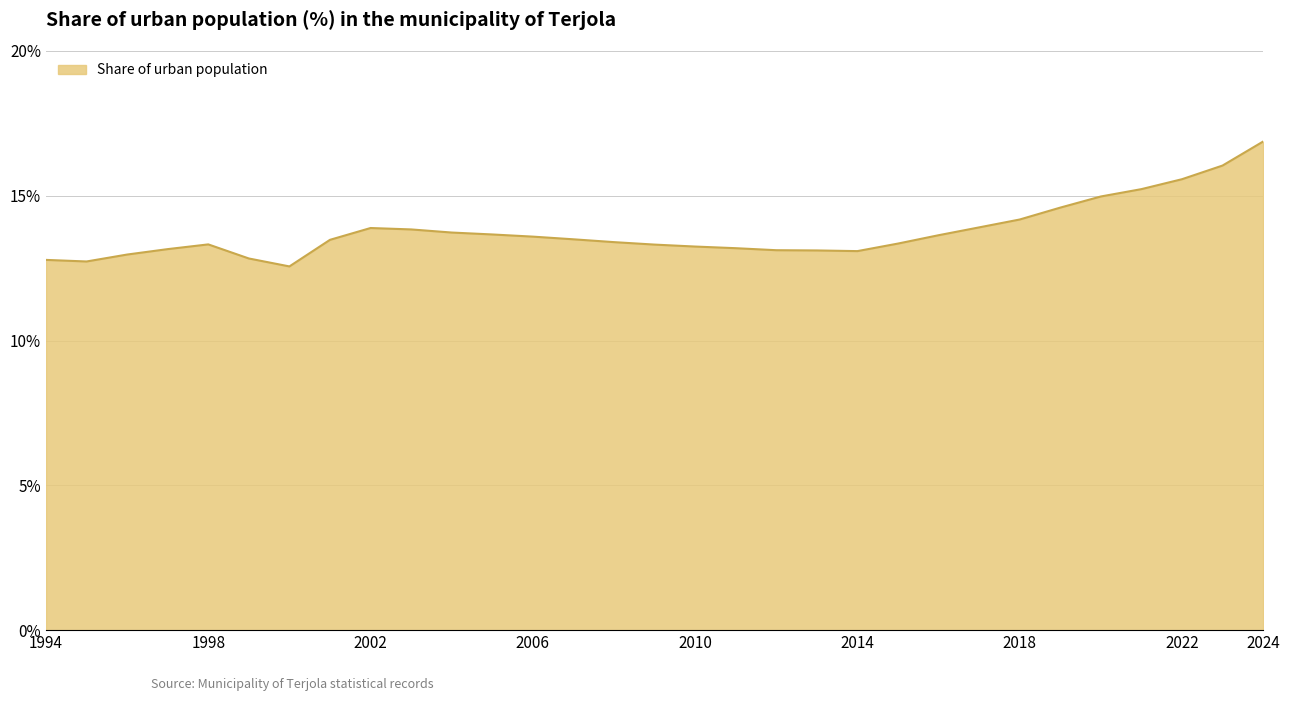

What is the average value?

13.8